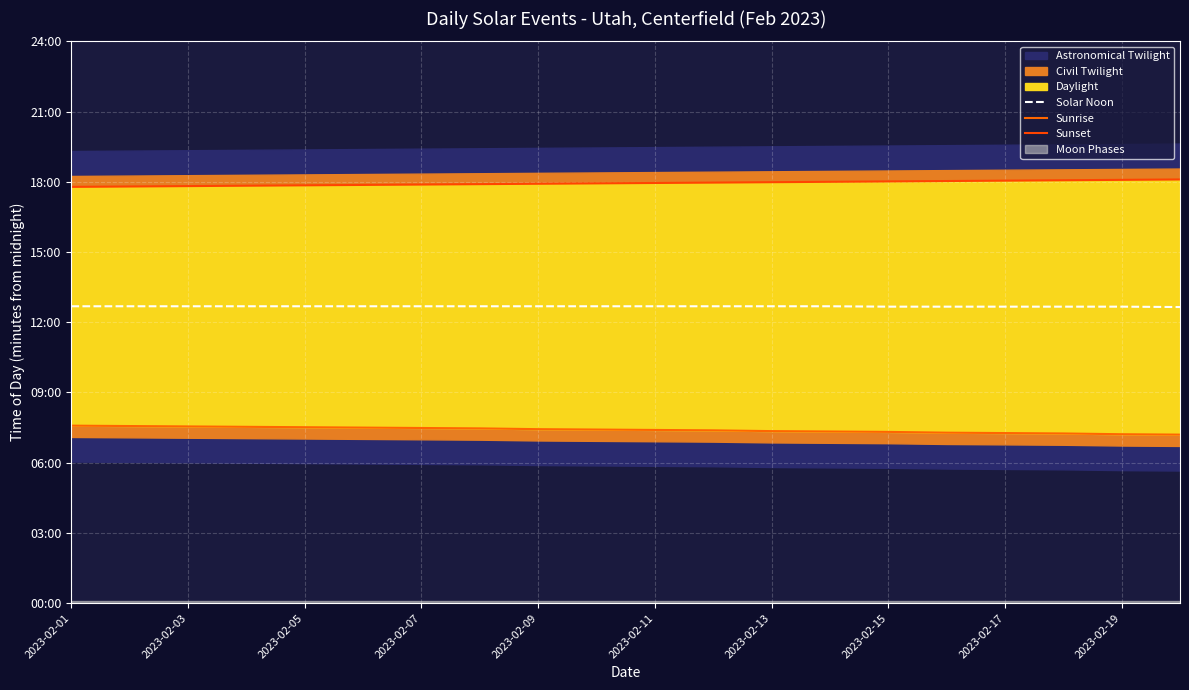

True or false: Solar Noon and Sunrise cross at least once.

False